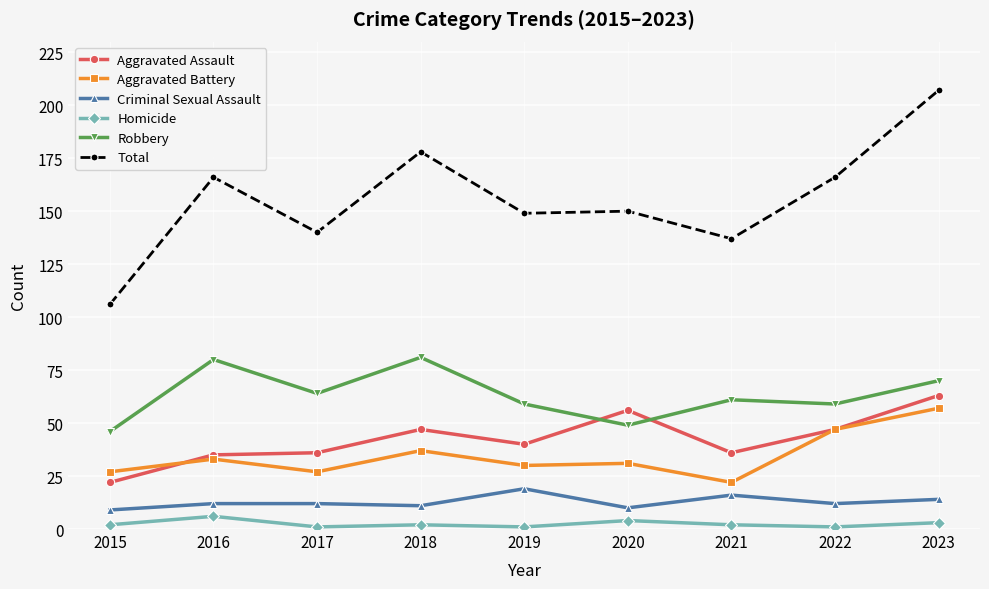

Does the chart have visible grid lines?

Yes